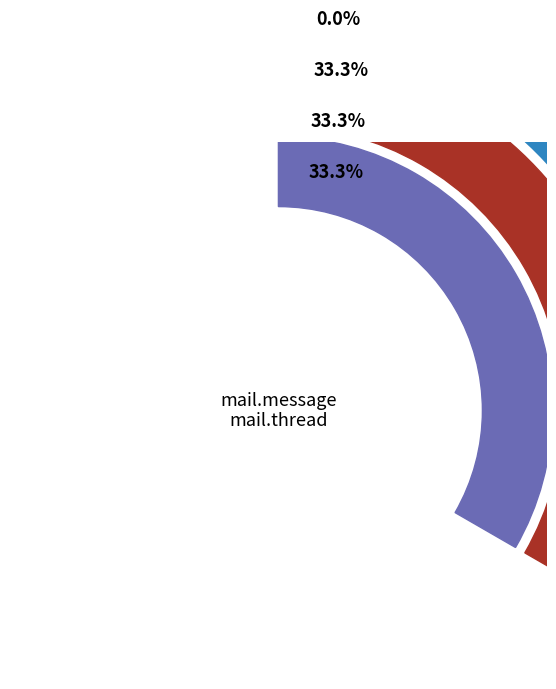

Is it true that access_mail_thread is 36% of the pie?

False